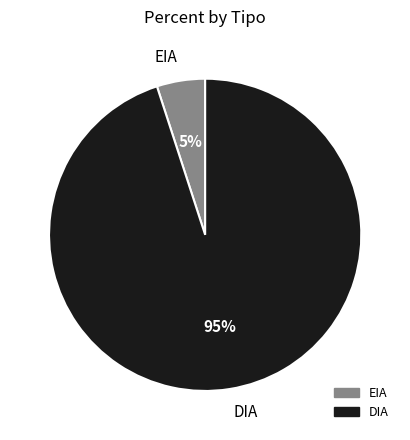

What percentage is the DIA slice, to the nearest percent?

95%